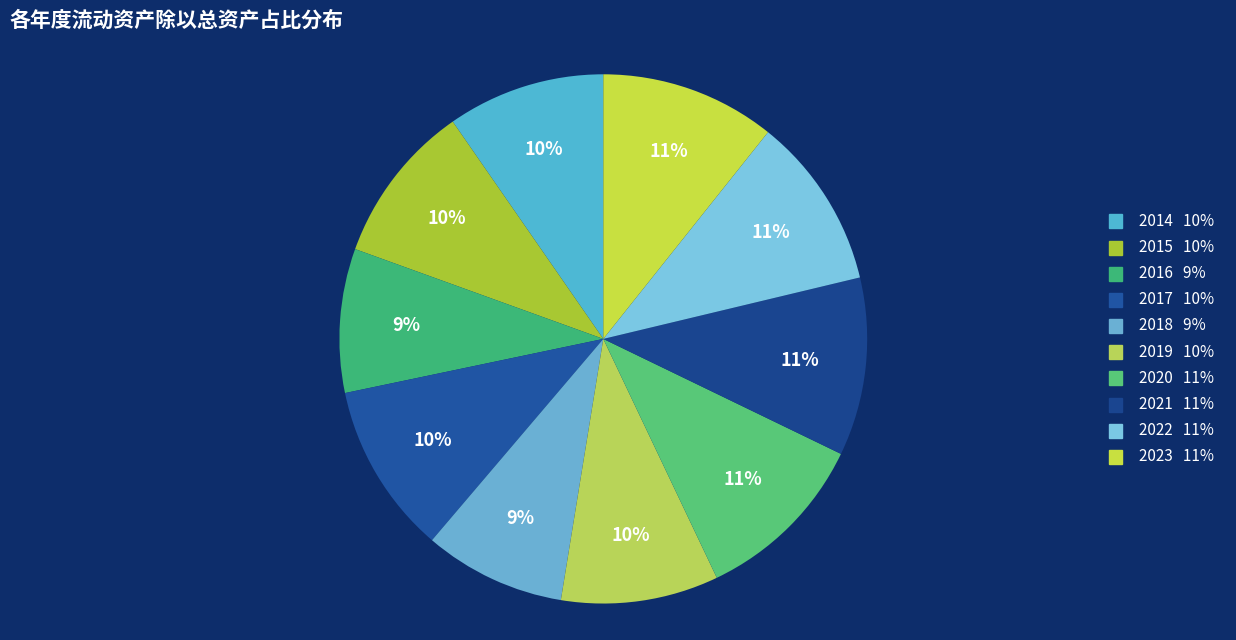

How many segments does this pie chart have?

10